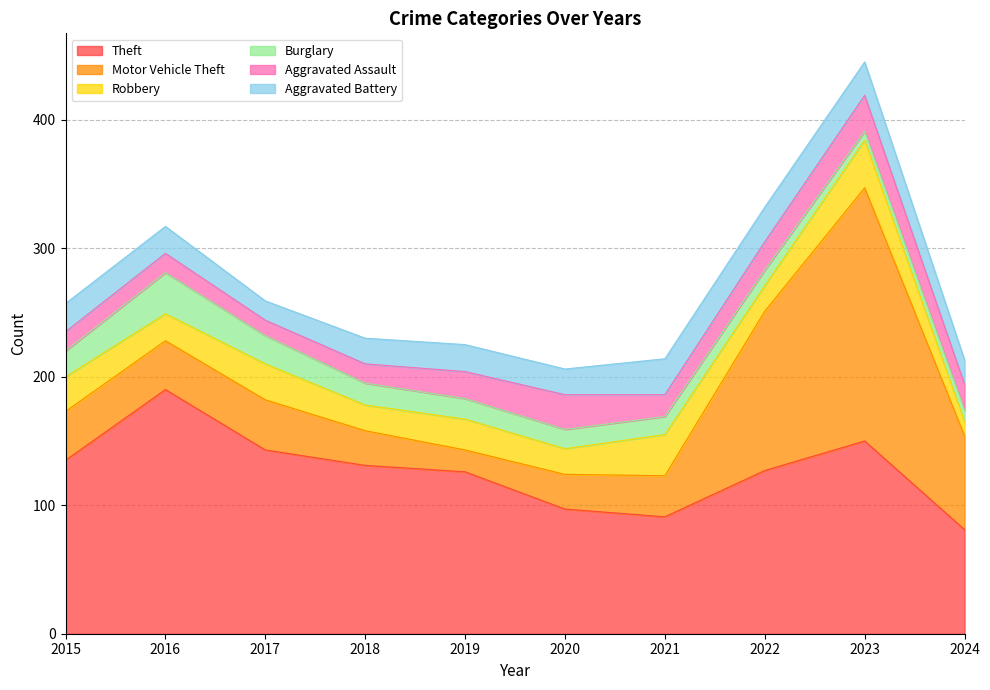

True or false: Aggravated Battery has more than 1 interior local peaks.

True